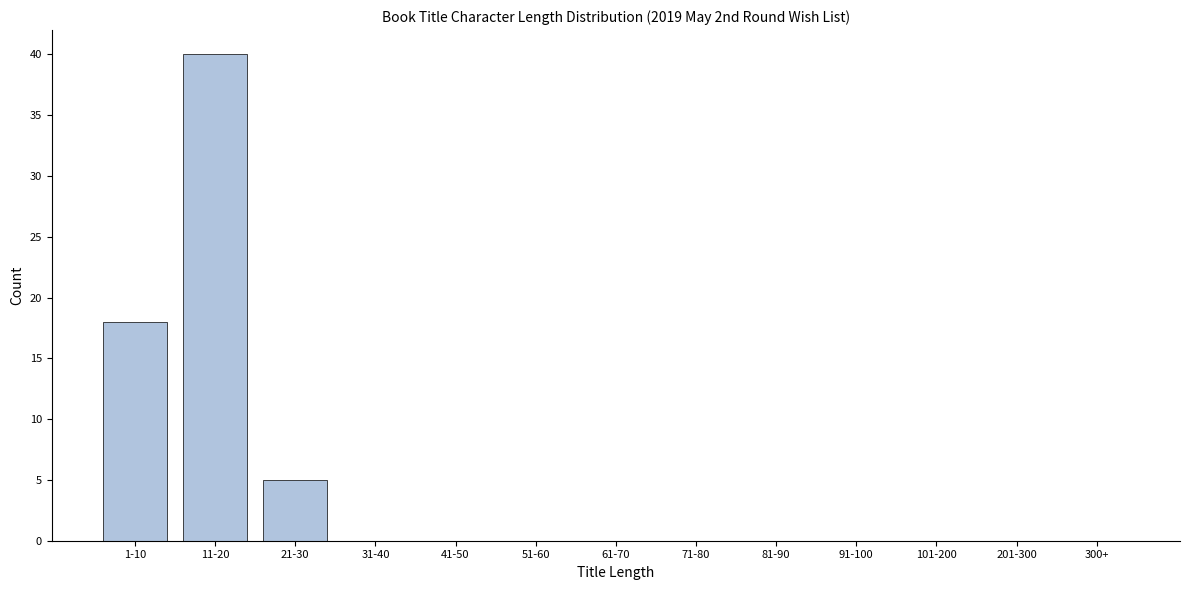

Reading right to left, transcribe all the data shown in this chart.

300+=0	201-300=0	101-200=0	91-100=0	81-90=0	71-80=0	61-70=0	51-60=0	41-50=0	31-40=0	21-30=5	11-20=40	1-10=18